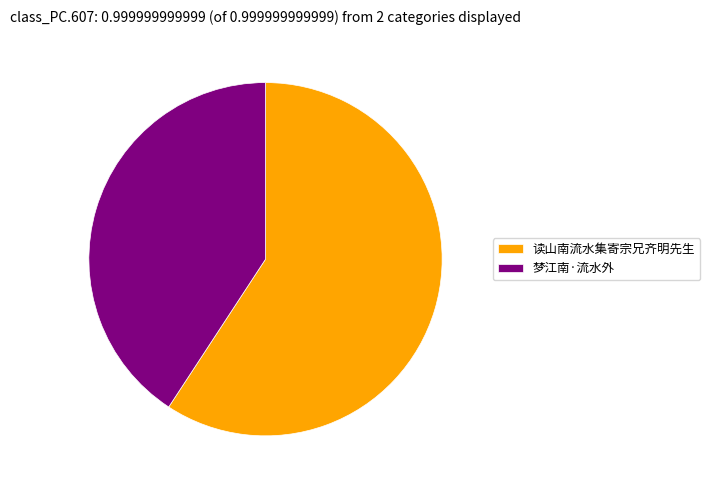

Is 梦江南·流水外 the majority of the pie?

No